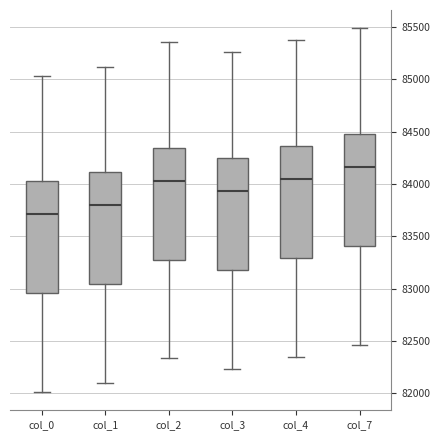

Reading left to right, transcribe this box plot: for each box, give where its median line is, the range the box spans, and where its two whiskers end, as read against the y-axis. The values are not printed on the chart, so give them approximately, as read against the axis.

col_0: median 83700, box 82950 to 84000, whiskers 82000 to 85050
col_1: median 83800, box 83050 to 84100, whiskers 82100 to 85100
col_2: median 84050, box 83300 to 84350, whiskers 82350 to 85350
col_3: median 83950, box 83200 to 84250, whiskers 82250 to 85250
col_4: median 84050, box 83300 to 84350, whiskers 82350 to 85400
col_7: median 84150, box 83400 to 84450, whiskers 82450 to 85500